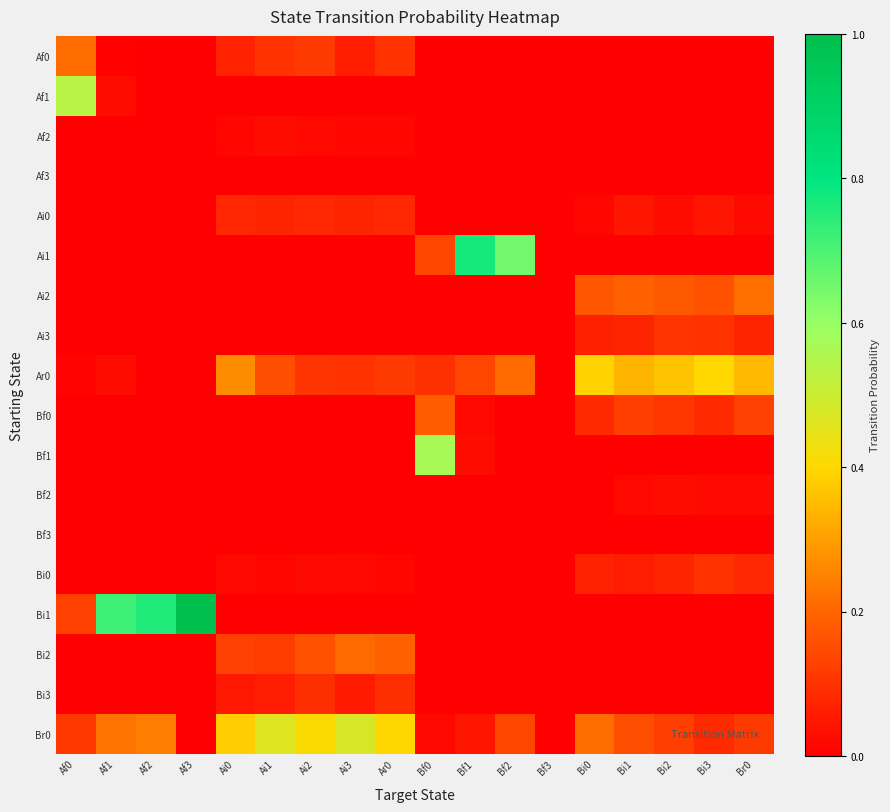

Which series has the largest total across all categories?

Br0